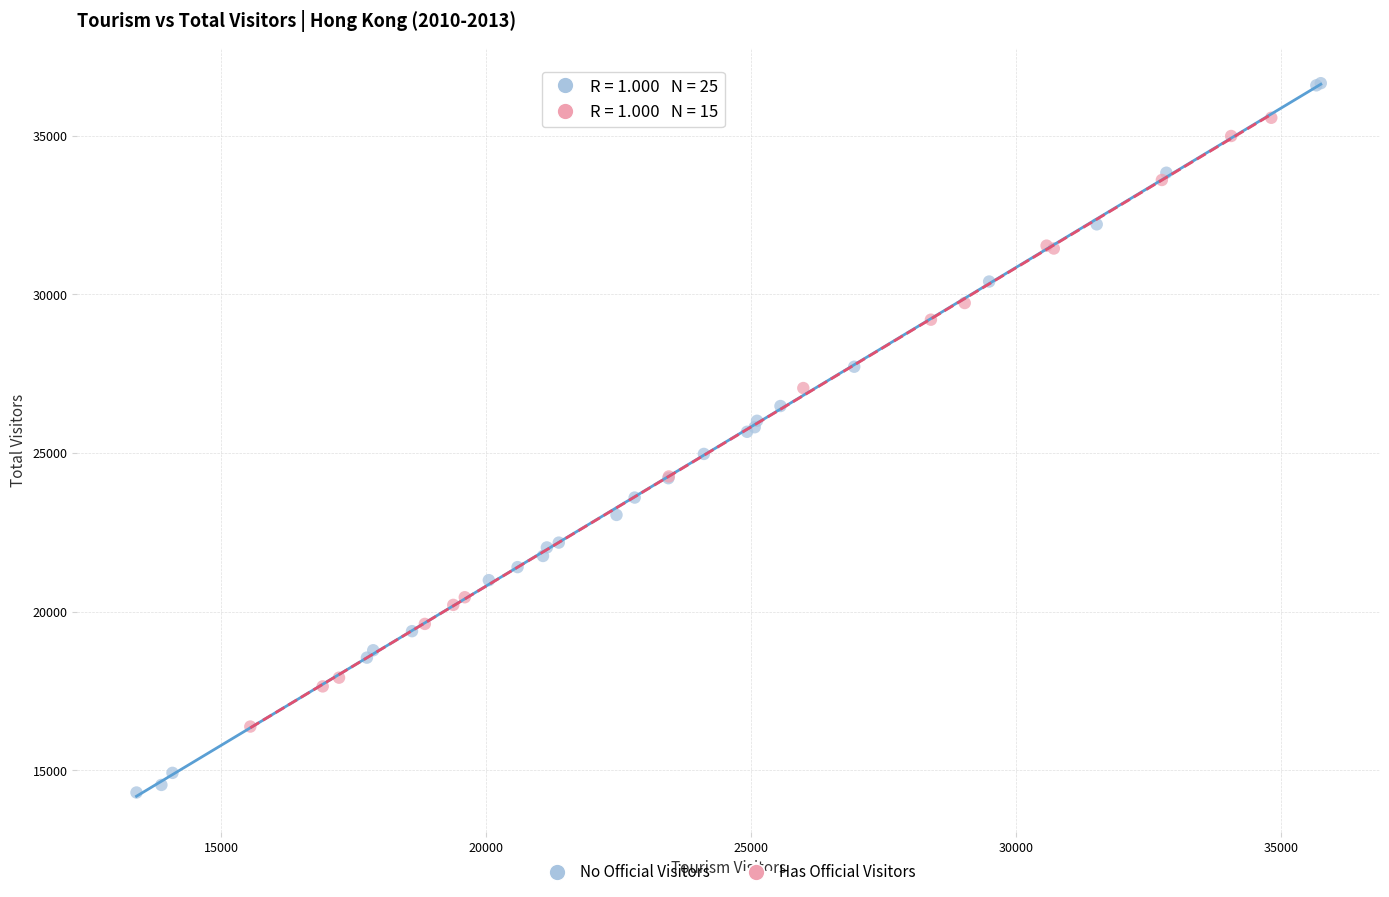

Which series reaches the minimum Y coordinate?

No Official Visitors